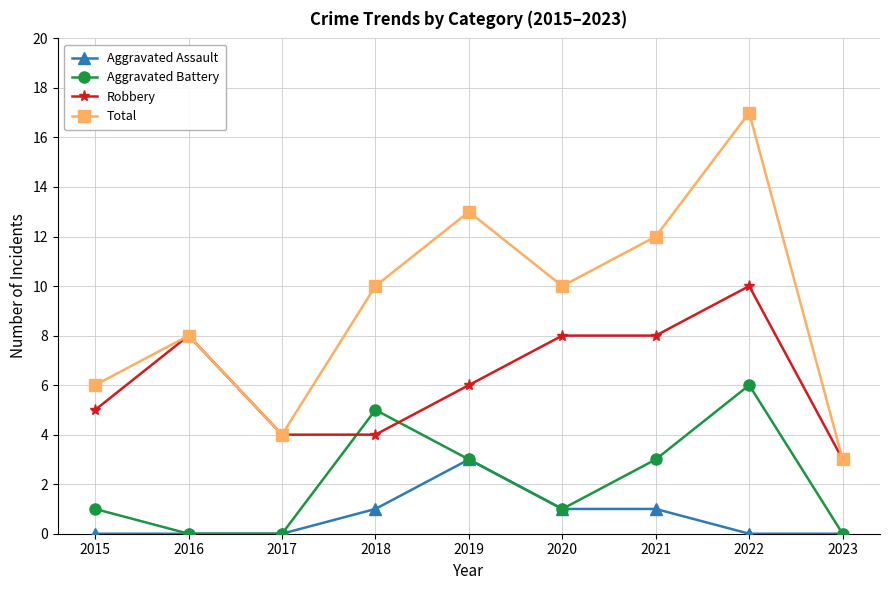

How many data points does each series have?

9